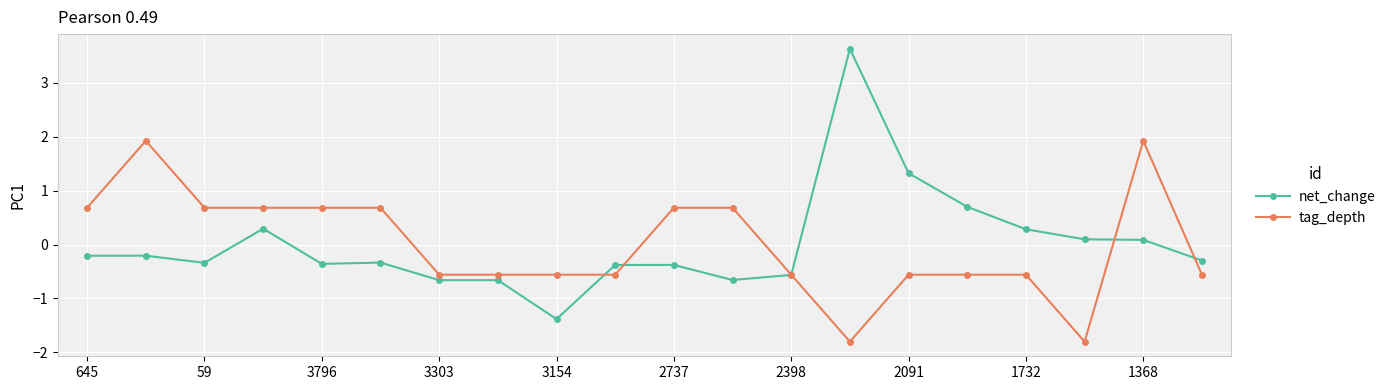

What is the maximum value for net_change?

3.6